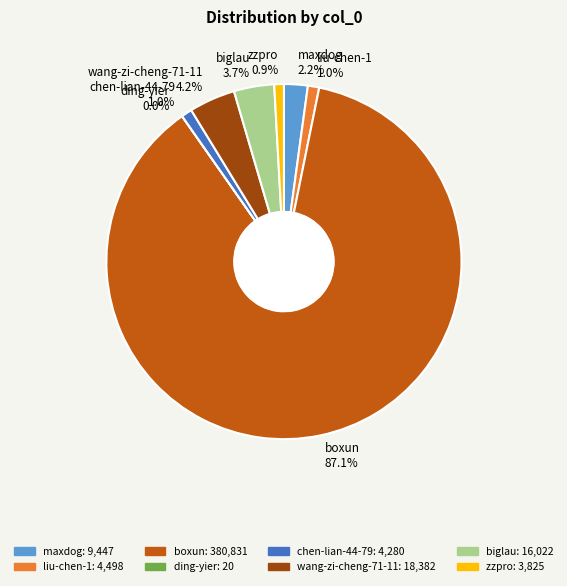

Which category has the biggest portion of the pie?

boxun